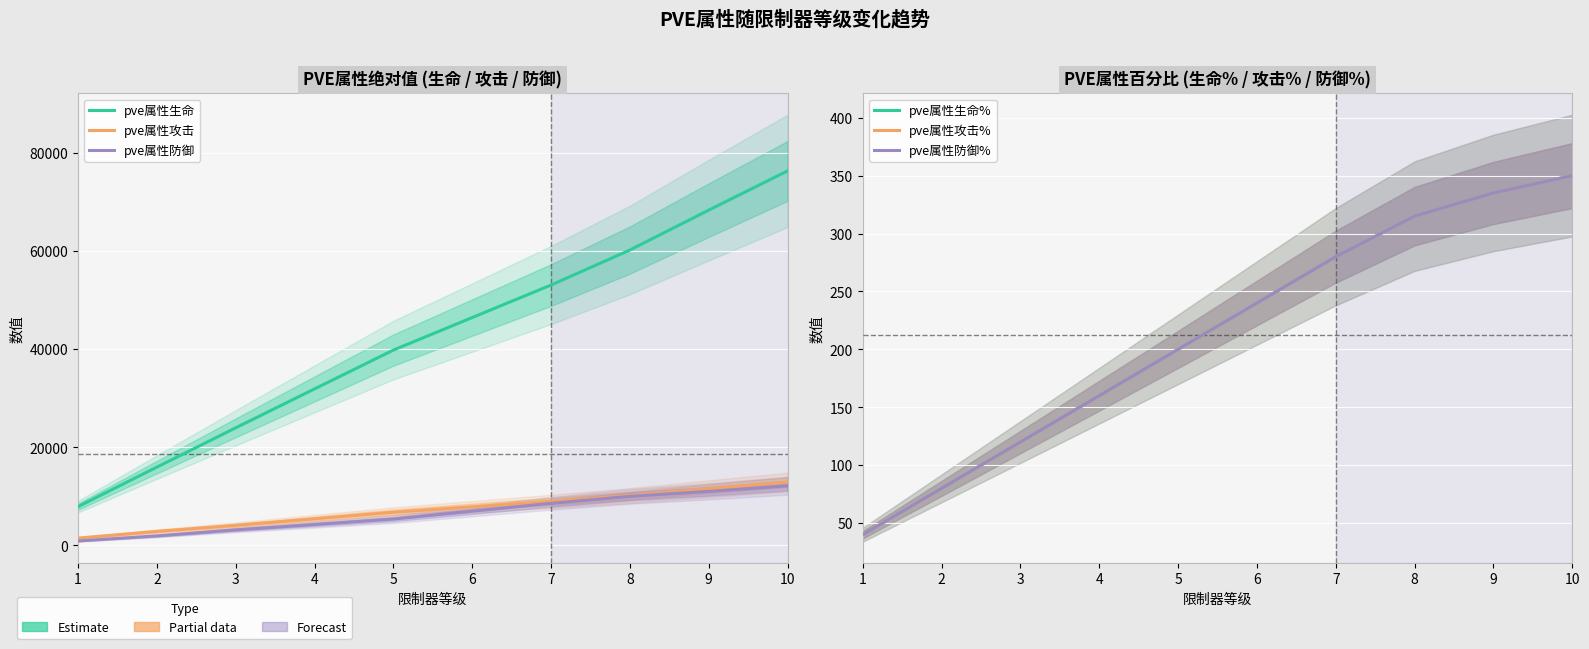

Reading left to right, transcribe all the data shown in this chart.

pve属性生命: 7899	15954	23963	31897	39811	46445	53071	60209	68339	76338
pve属性攻击: 1480	2845	4076	5414	6747	7861	8970	10164	11537	12887
pve属性防御: 897	1932	3154	4248	5364	6960	8568	9994	11007	12147
pve属性生命%: 40	80	120	160	200	240	280	315	335	350
pve属性攻击%: 40	80	120	160	200	240	280	315	335	350
pve属性防御%: 40	80	120	160	200	240	280	315	335	350